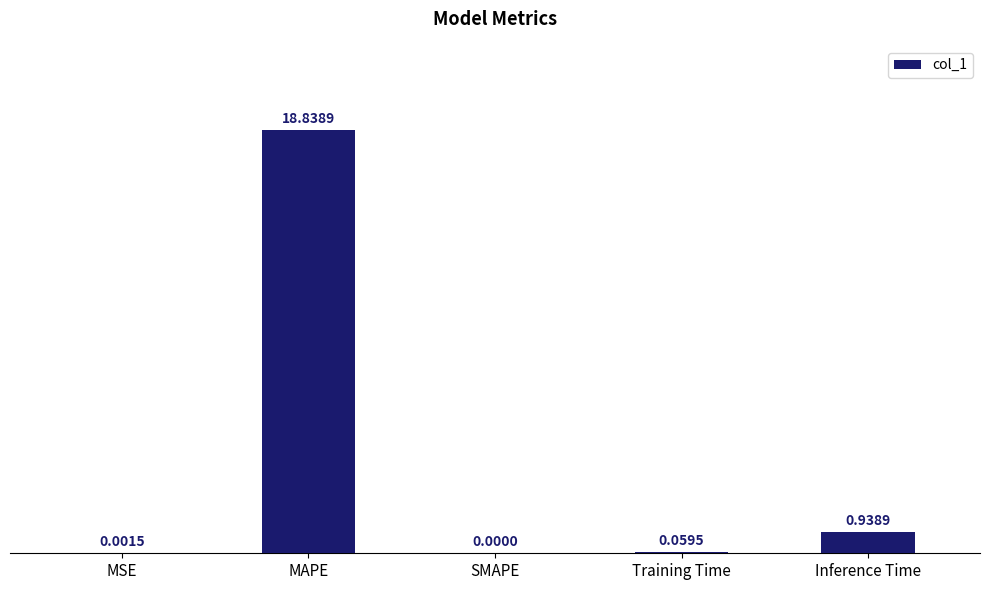

At which label is the value closest to 9?

Inference Time